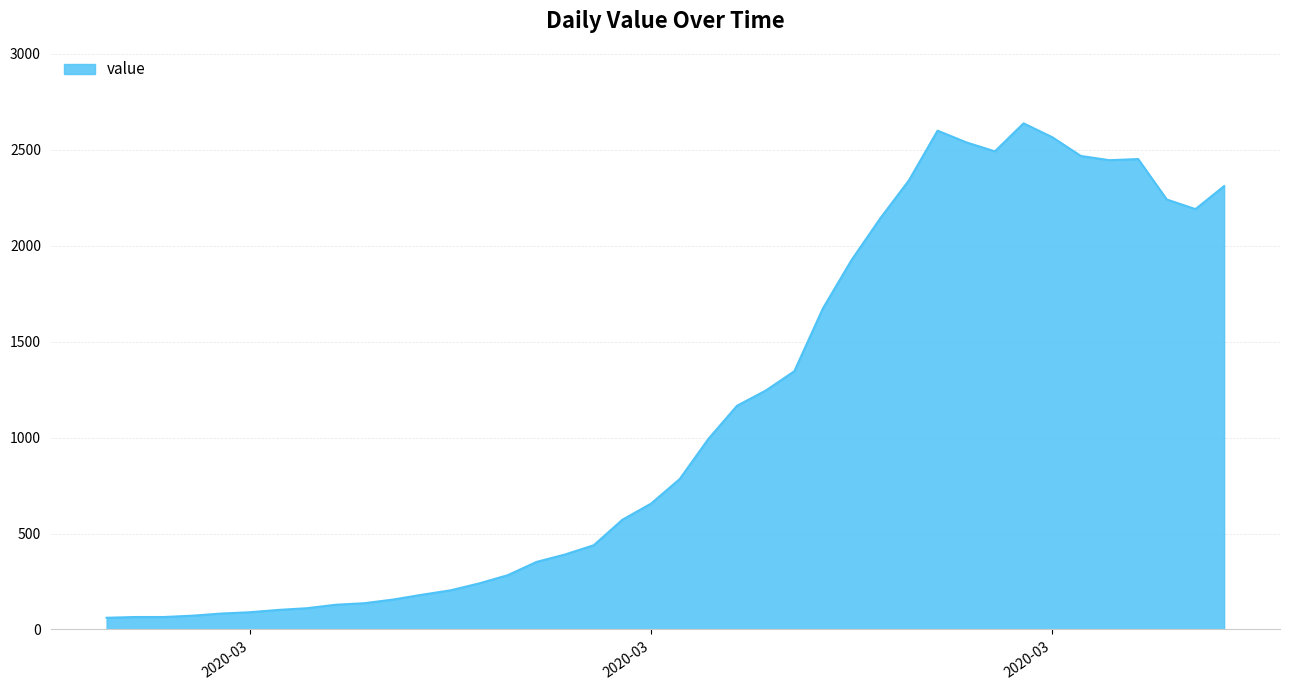

What is the difference between the maximum and minimum values?

2577